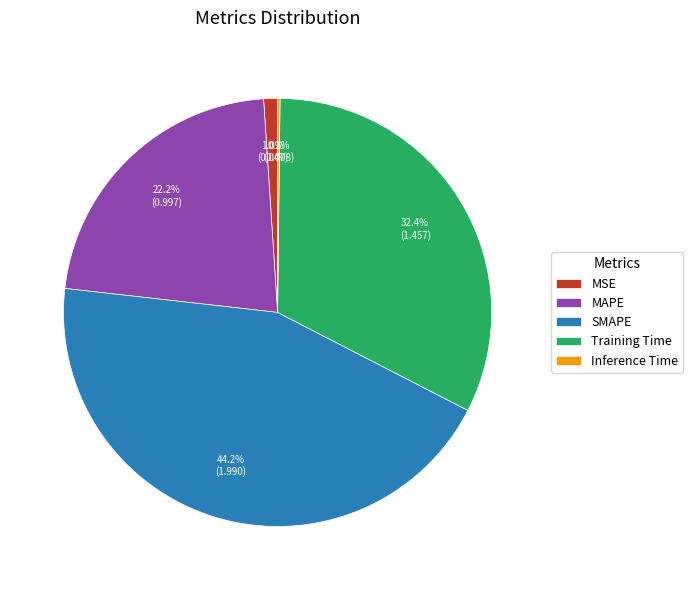

Between MAPE and MSE, which is larger?

MAPE